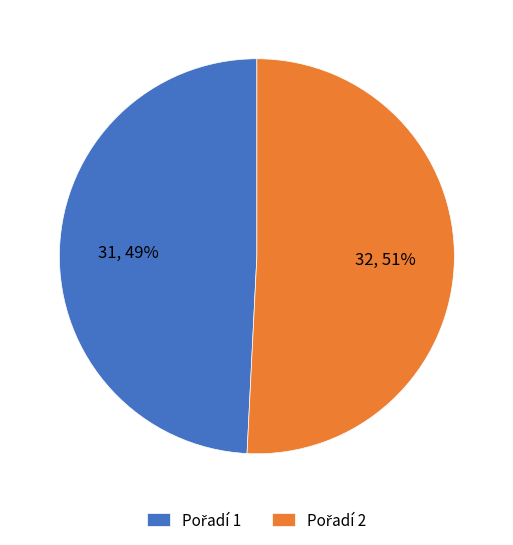

To the nearest percent, what is the average slice percentage?

50%